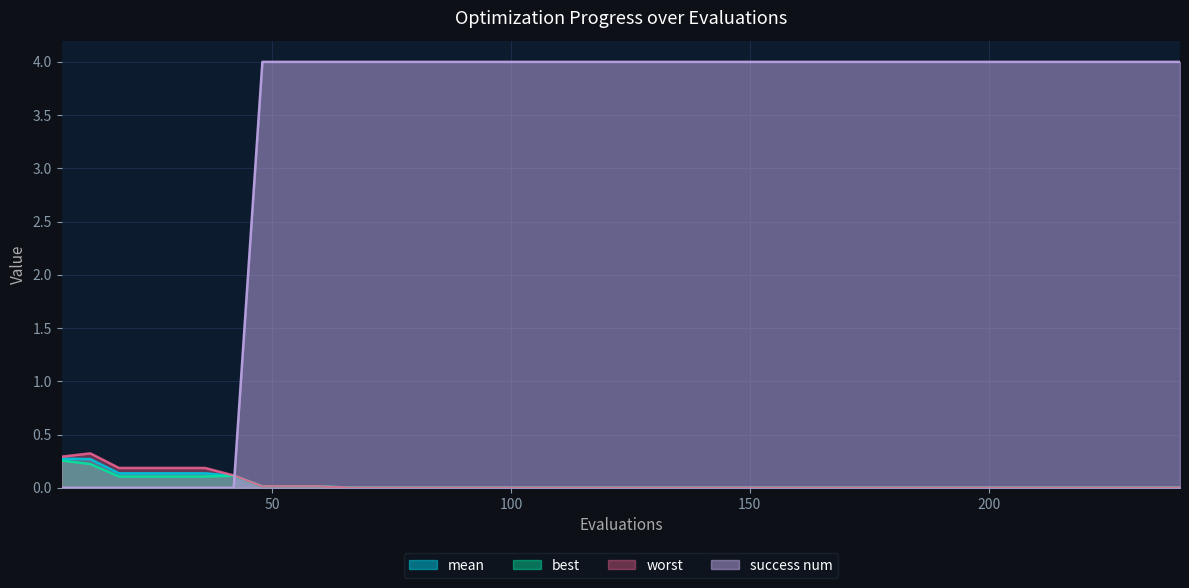

What is the difference between the success num values at 78 and 6?

4.0